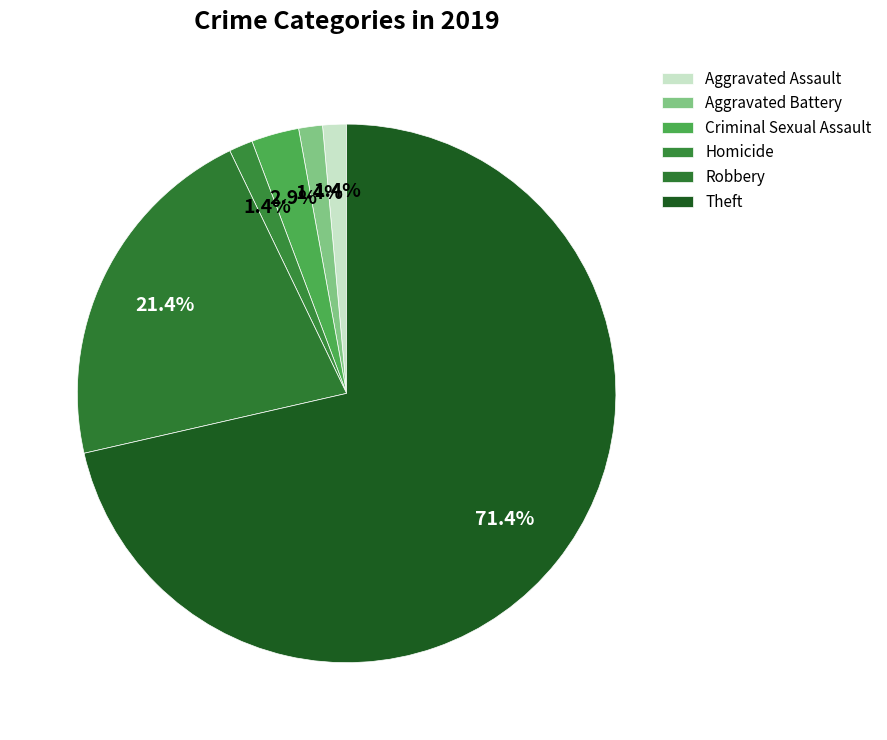

Count the number of slices in the pie.

6